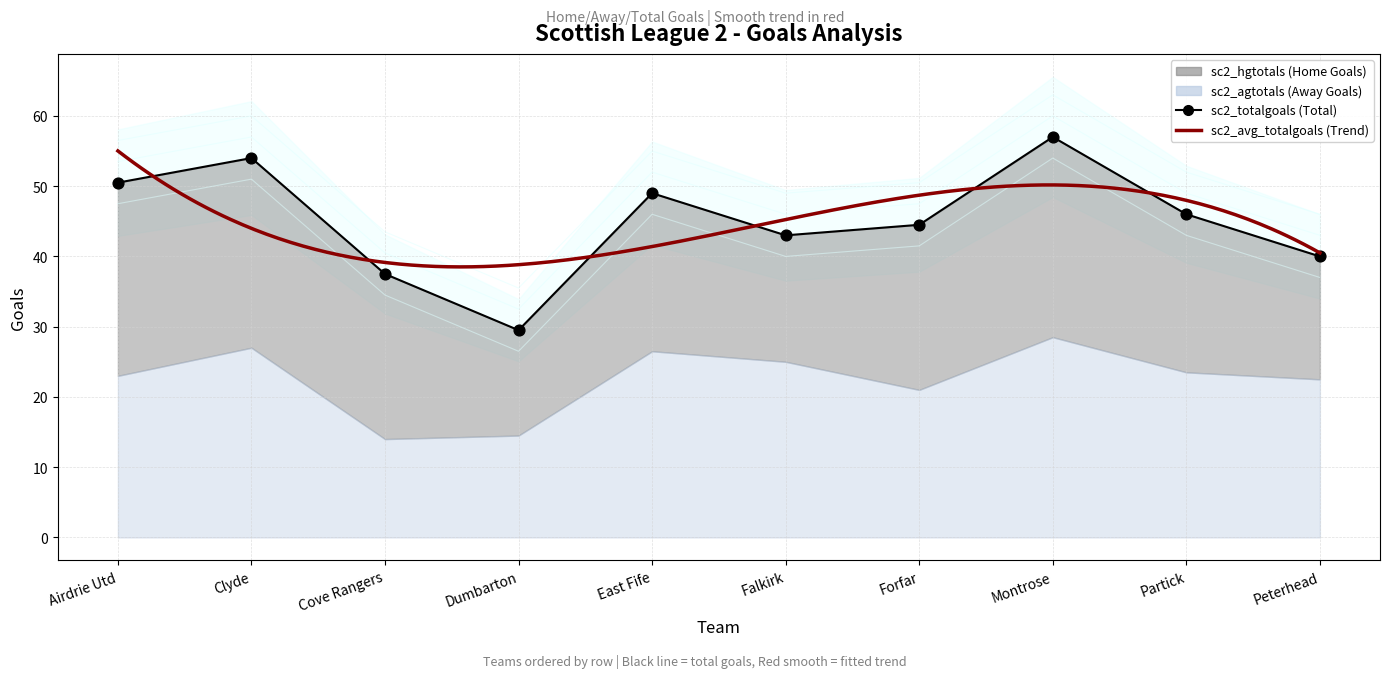

Which series has the largest total across all categories?

sc2_avg_totalgoals